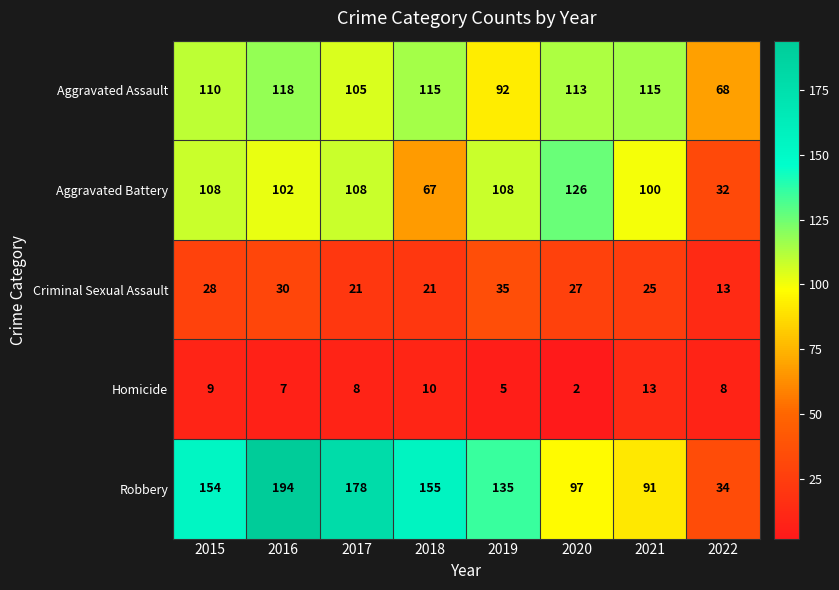

Which series changed the most between 2018 and 2019?

Aggravated Battery